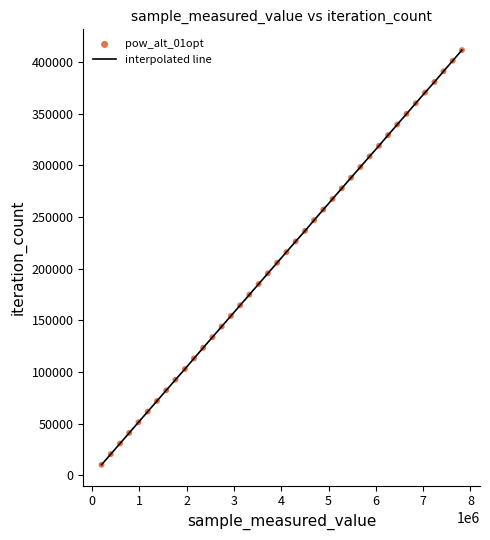

What is the difference between the maximum and minimum values?

401349